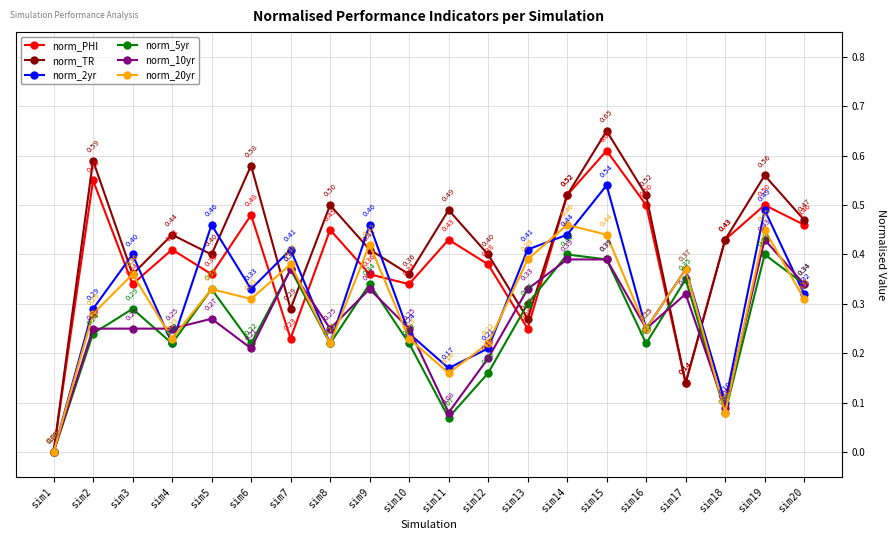

True or false: norm_2yr has more than 1 interior local peaks.

True